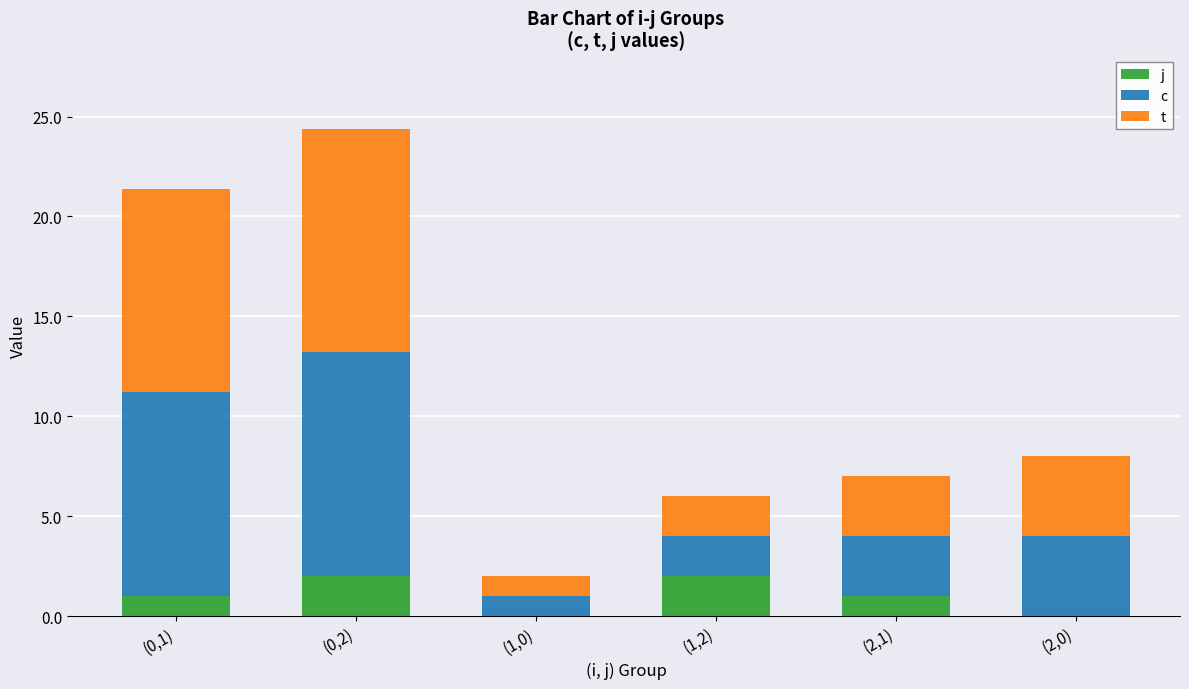

At which category is the sum across all series the highest?

(0,2)